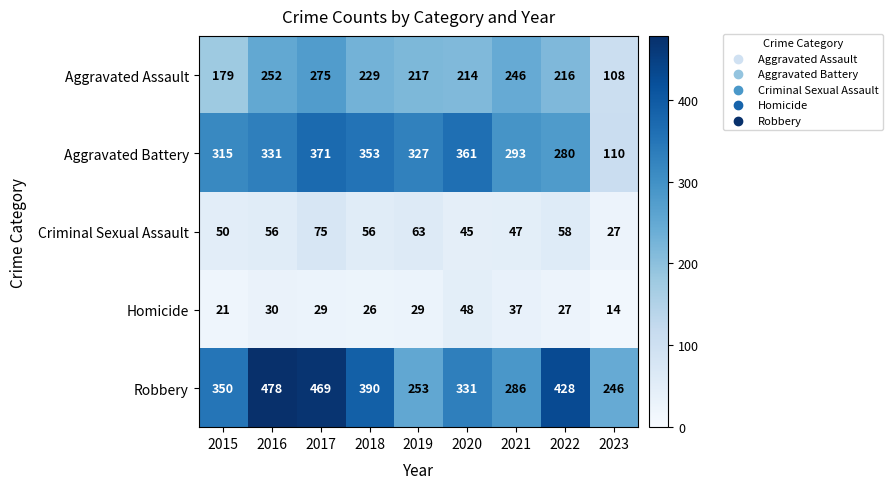

At which category does the chart reach its peak across all series?

2016